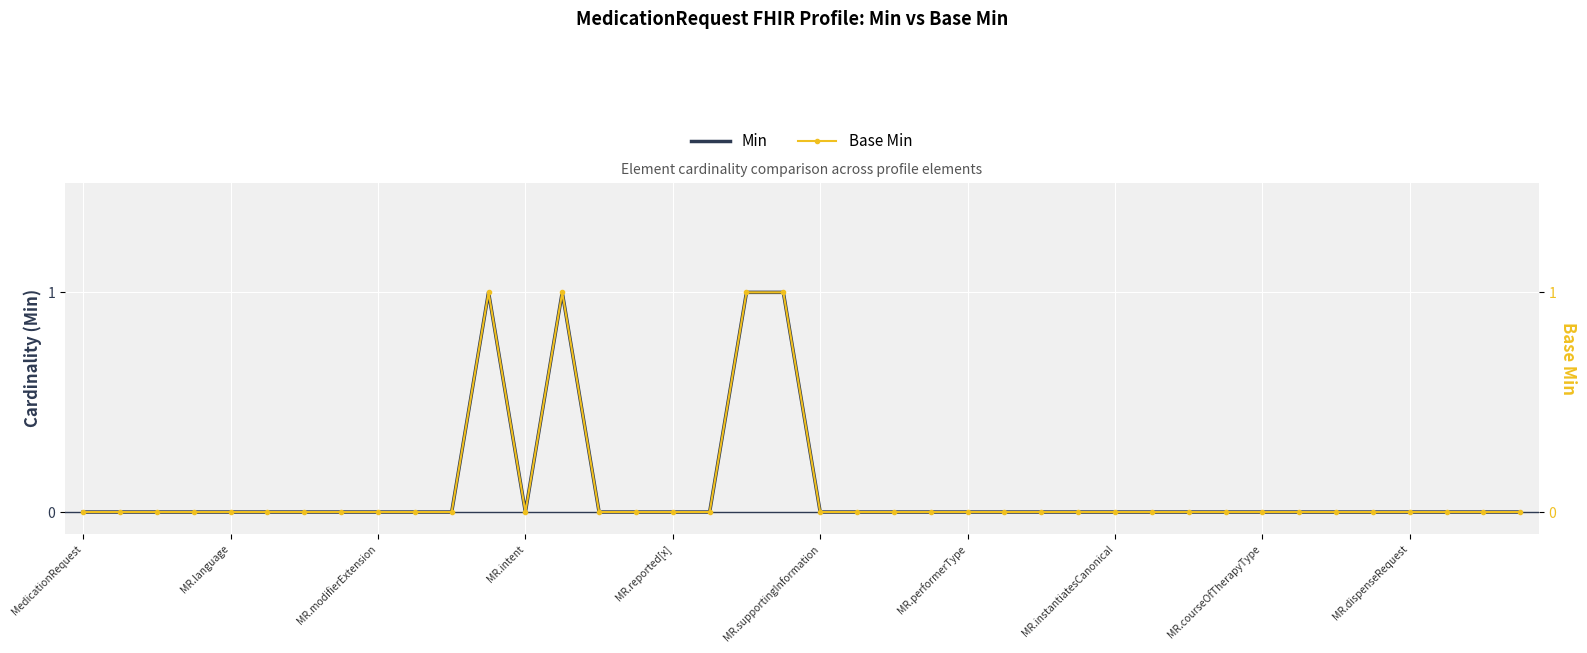

Which category has the lowest value in the Base Min series?

MedicationRequest